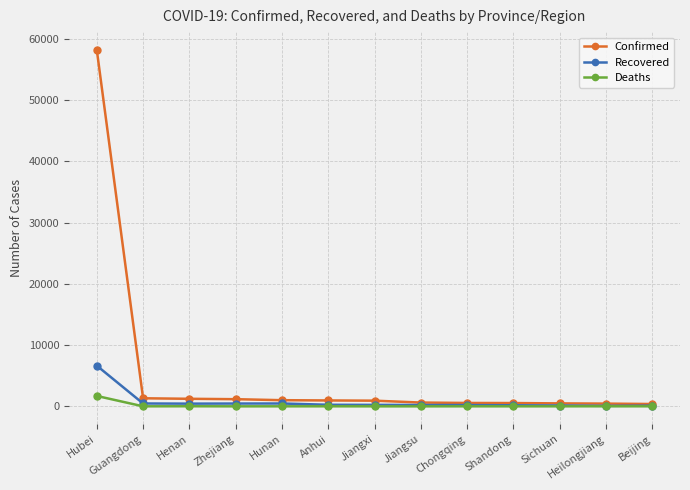

Is this an area chart (filled region under the line)?

No